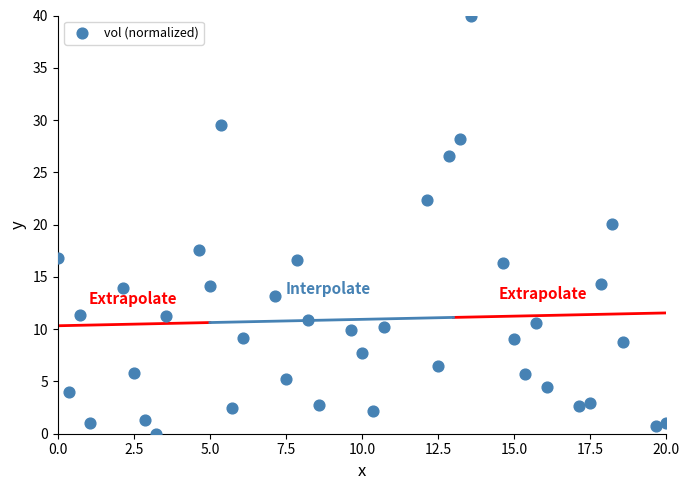

What is the range of X values (max minus min)?

20.0